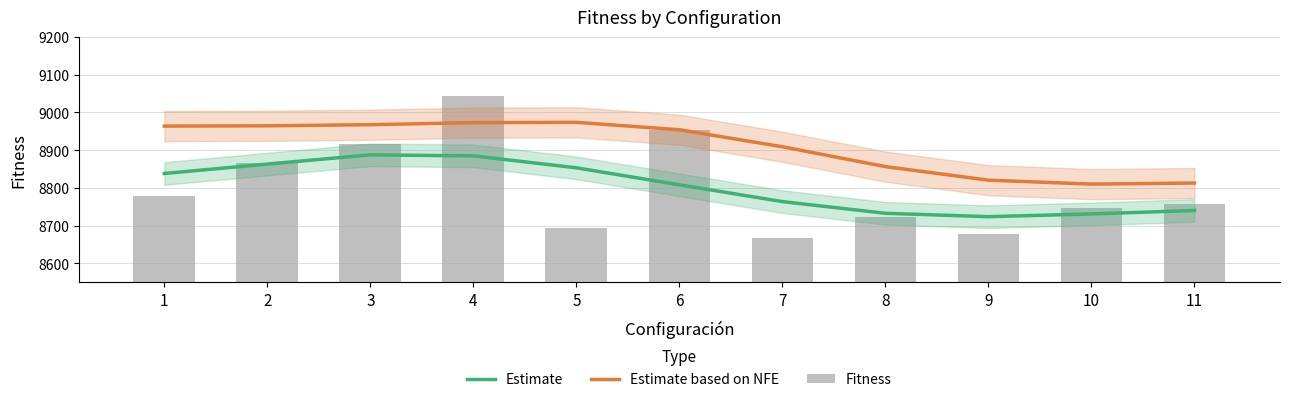

What is the value of the Estimate bar at the 7th from the left?

8763.4